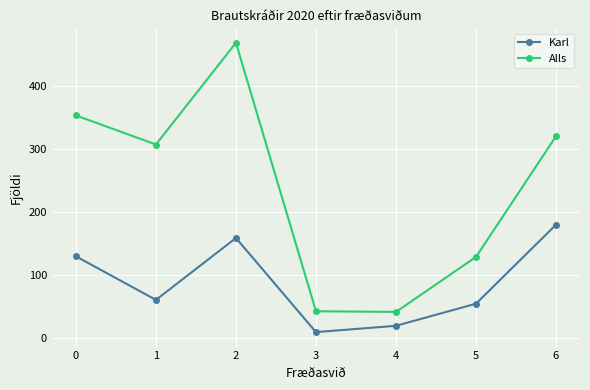

Is this an area chart (filled region under the line)?

No